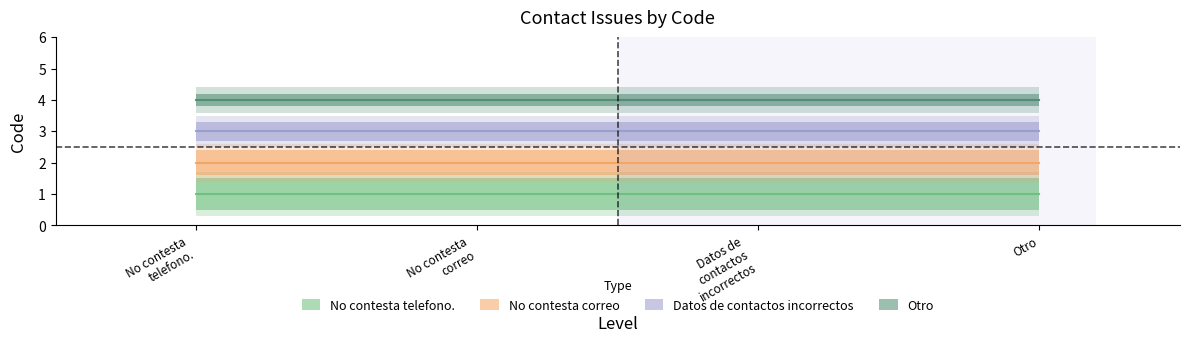

Rank the series by their maximum value, from highest to lowest.

Otro, Datos de contactos incorrectos, No contesta correo, No contesta telefono.